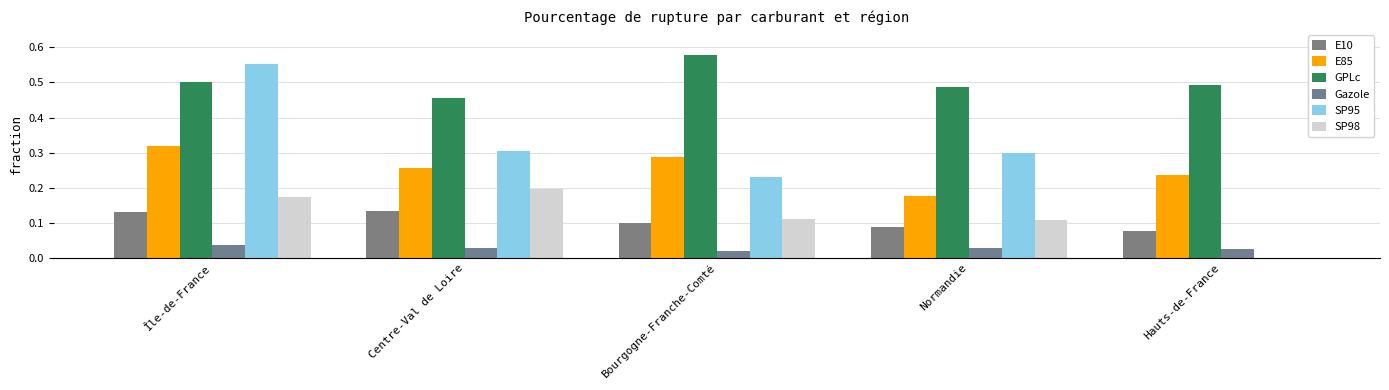

How many SP95 values are between 0 and 1?

5